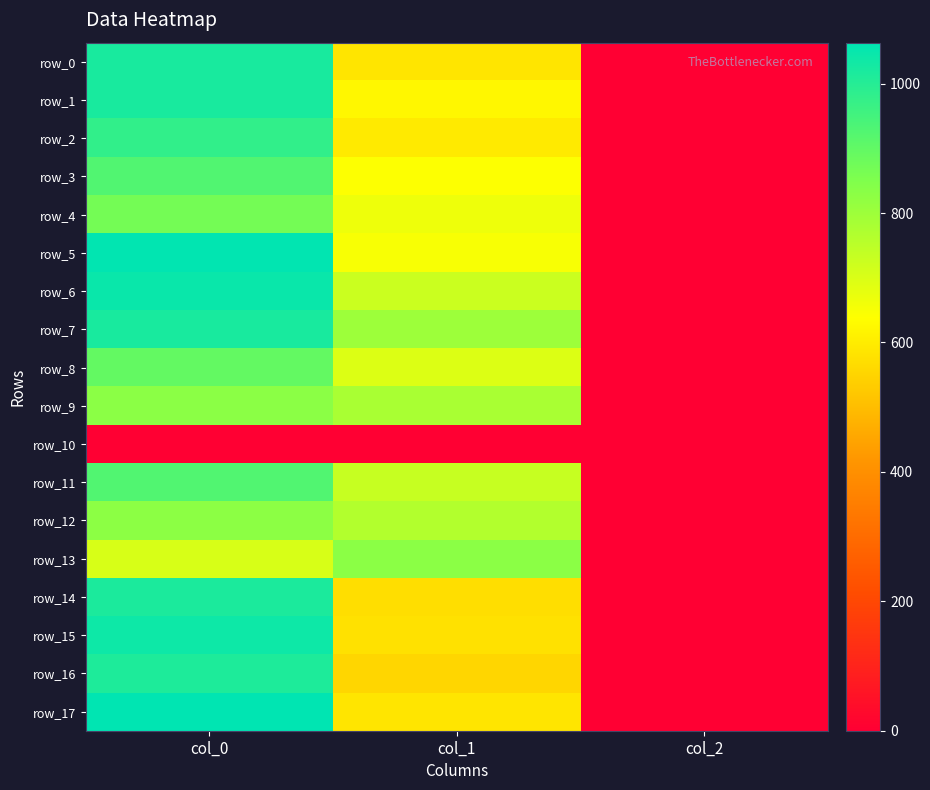

At how many categories does at least one series exceed 449?

2